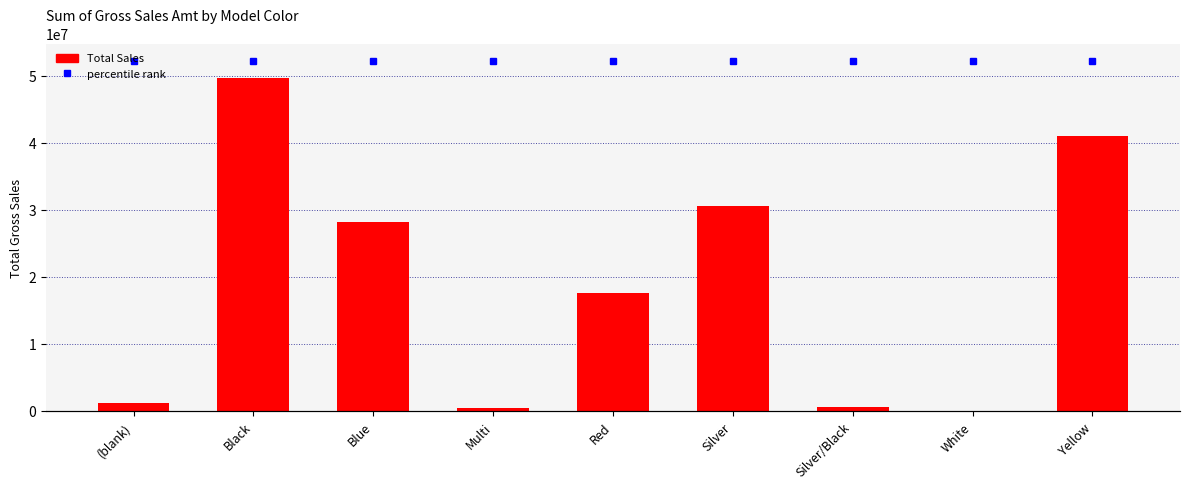

Rank the categories by Total value from highest to lowest.

Black, Yellow, Silver, Blue, Red, (blank), Silver/Black, Multi, White